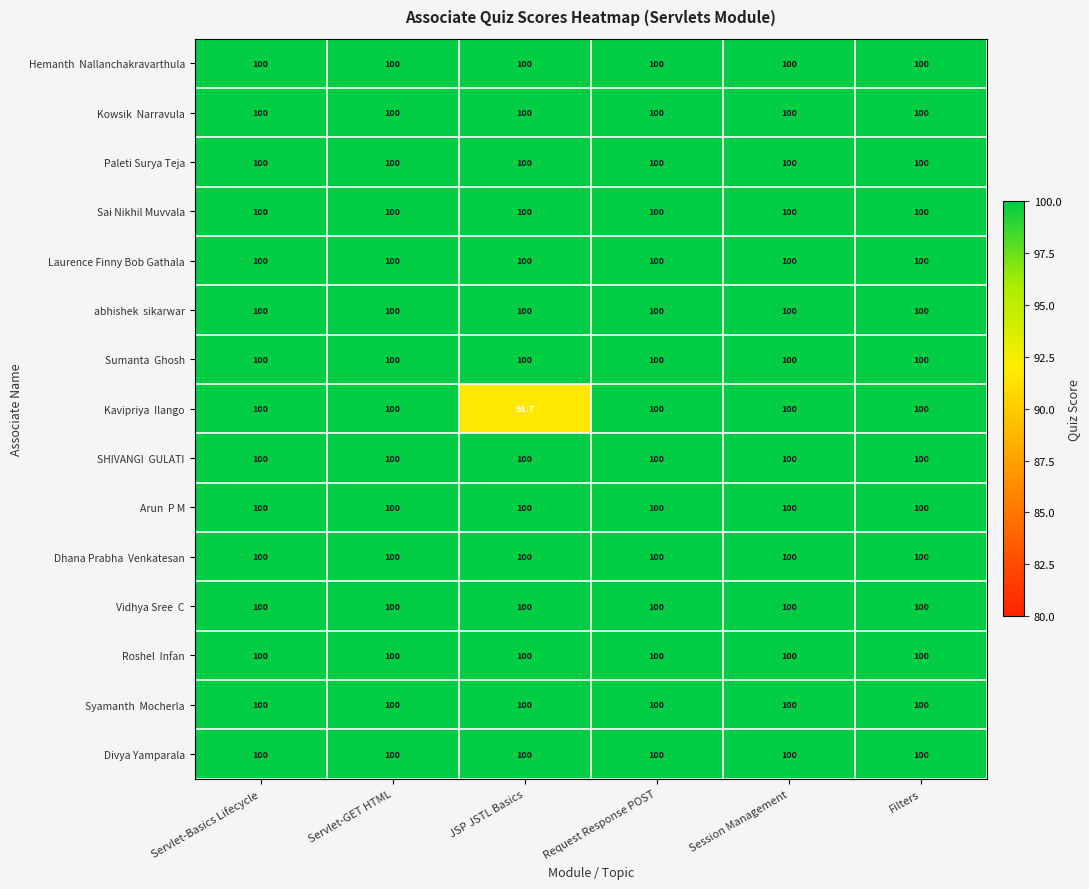

The value of Paleti Surya Teja at Request Response POST is 100.0. True or false?

True